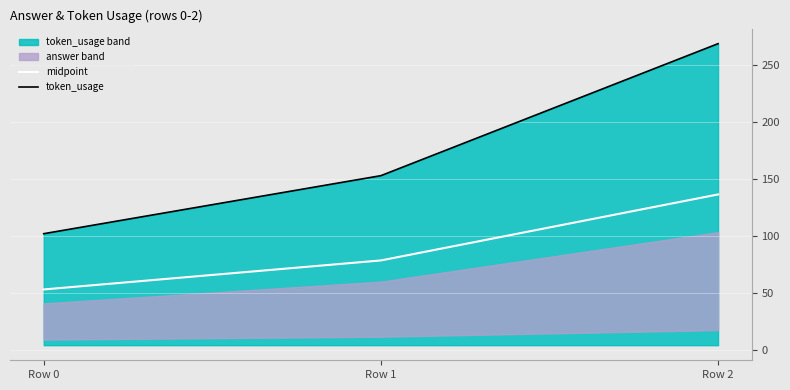

Rank the series at Row 0 from lowest to highest value.

midpoint, token_usage